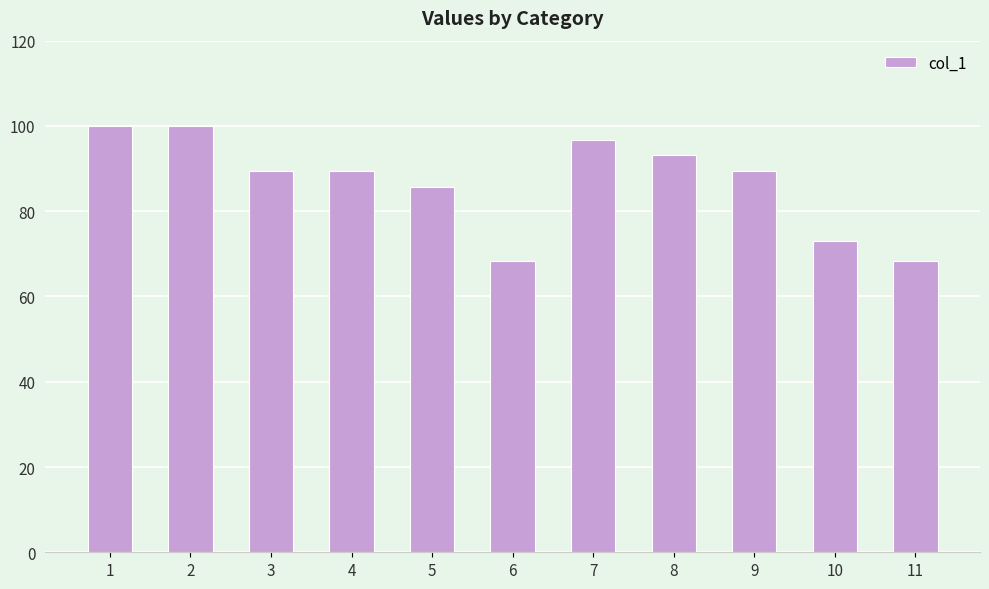

What is the value of the 5th bar from the left?

85.6